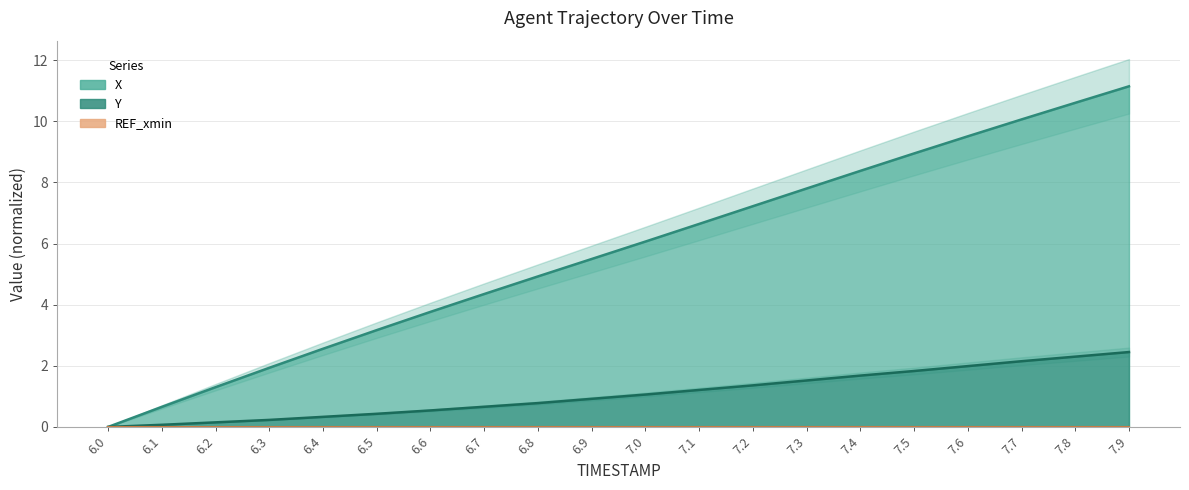

List the series in order of their peak value, lowest first.

Y, X